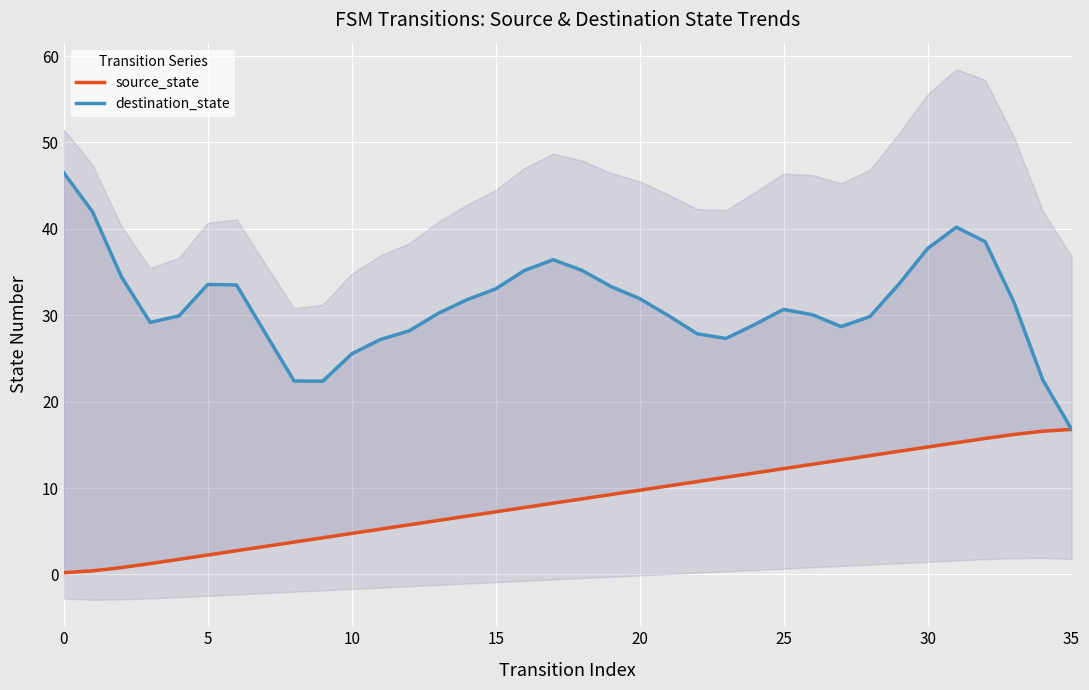

How many lines are shown in the chart?

2